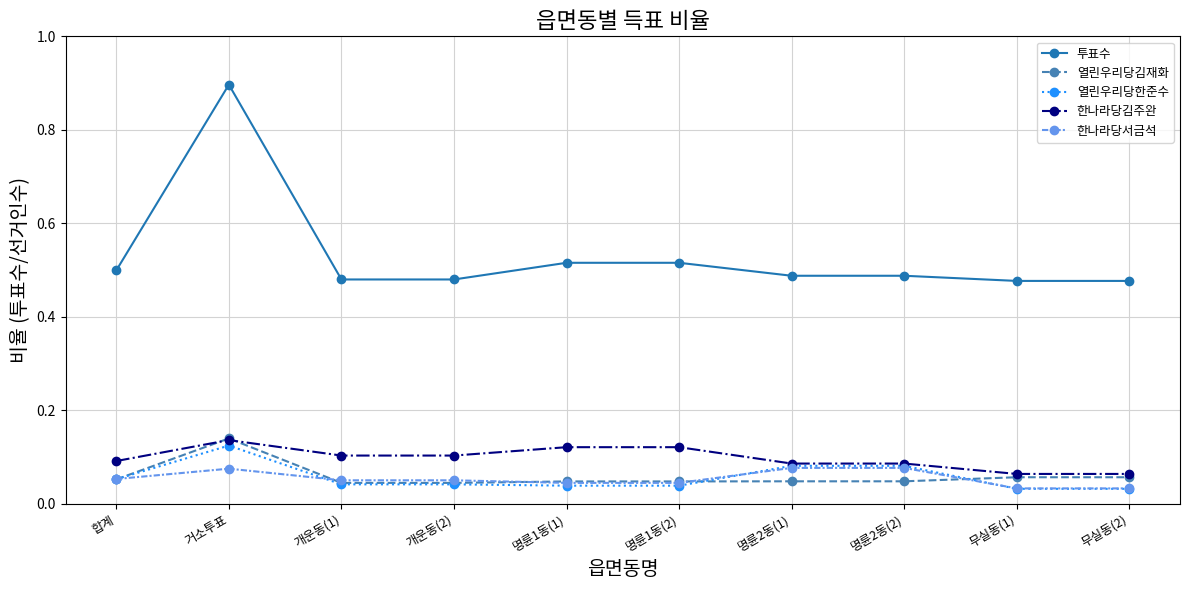

How many data points does each series have?

10